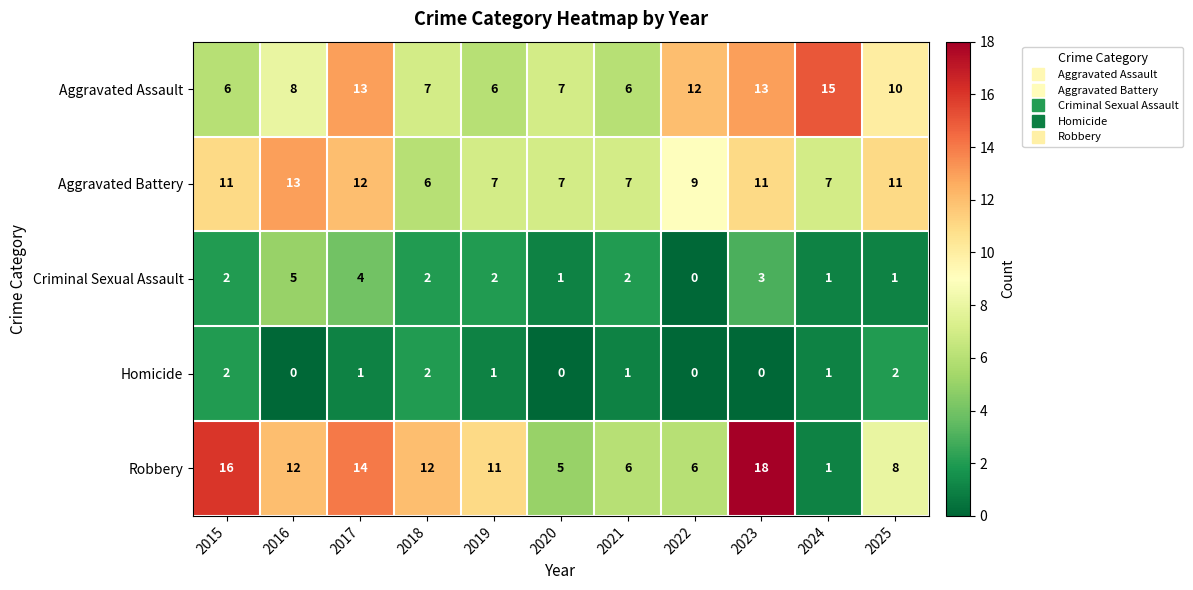

True or false: Robbery has a value of 8 at 2025.

True